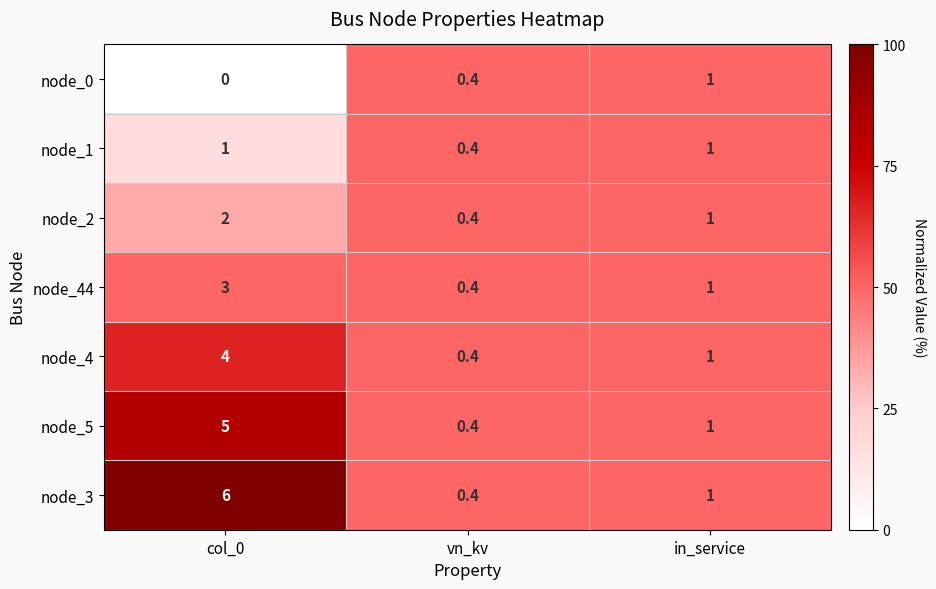

What is the total value across all series at in_service?

7.0